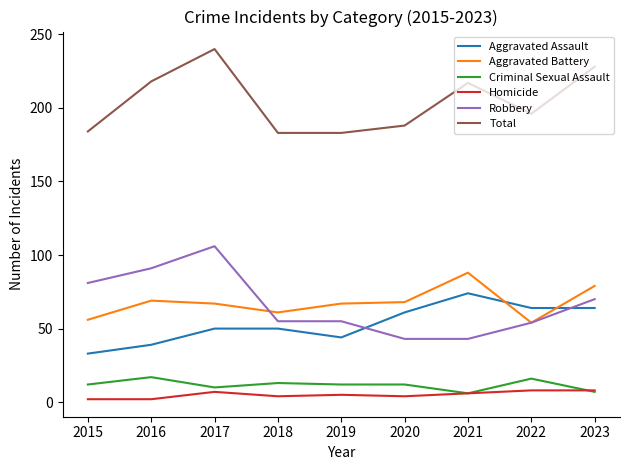

The Total series shows 183 at 2019. True or false?

True